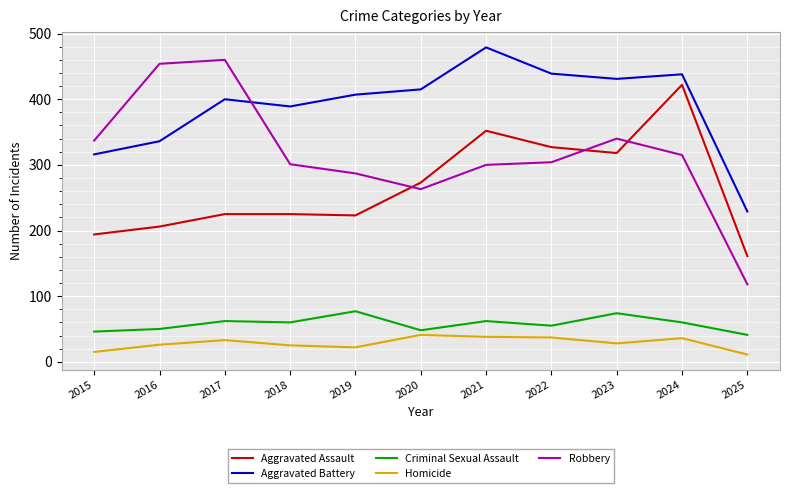

What are all the series names shown in the legend?

Aggravated Assault, Aggravated Battery, Criminal Sexual Assault, Homicide, Robbery